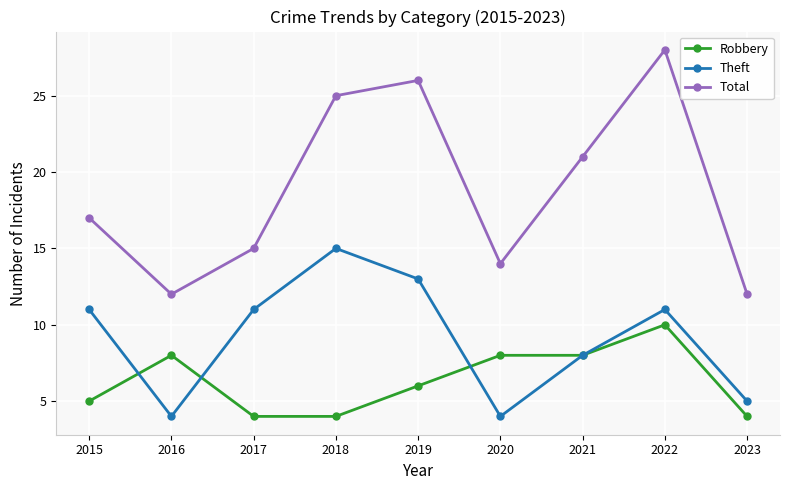

How many lines are shown in the chart?

3